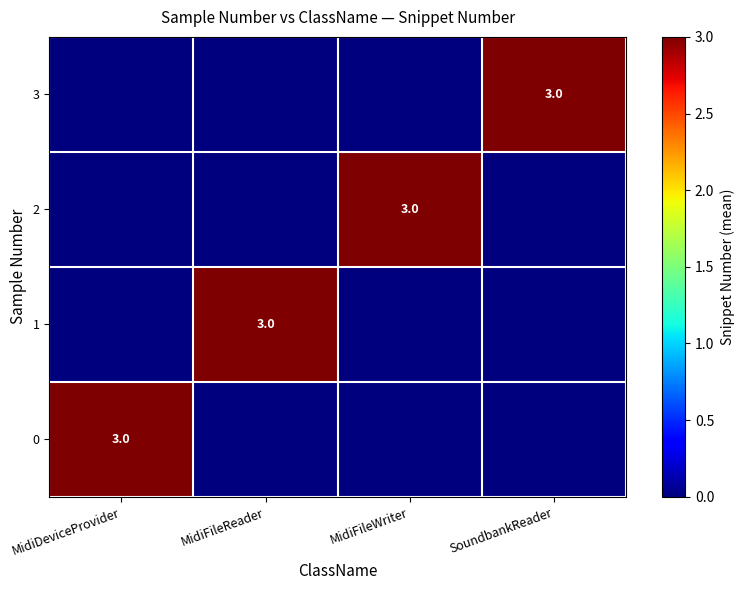

The value of 1 at MidiFileReader is 3. True or false?

True